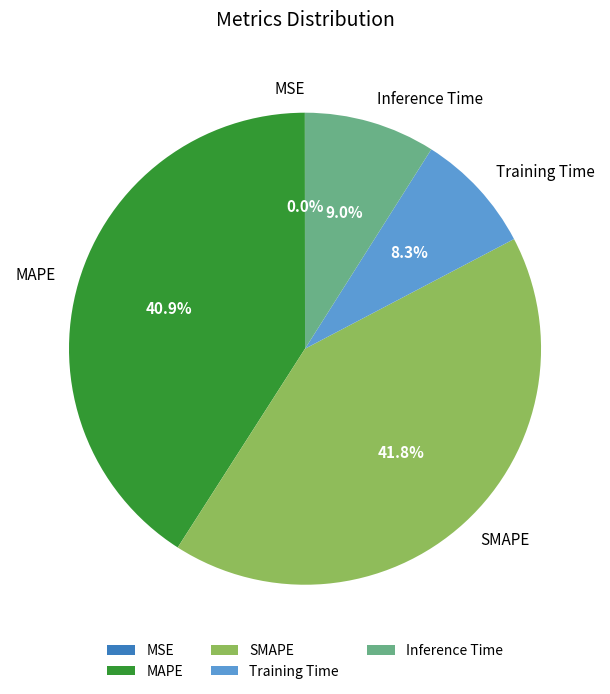

What portion of the pie excludes Inference Time?

91.0%